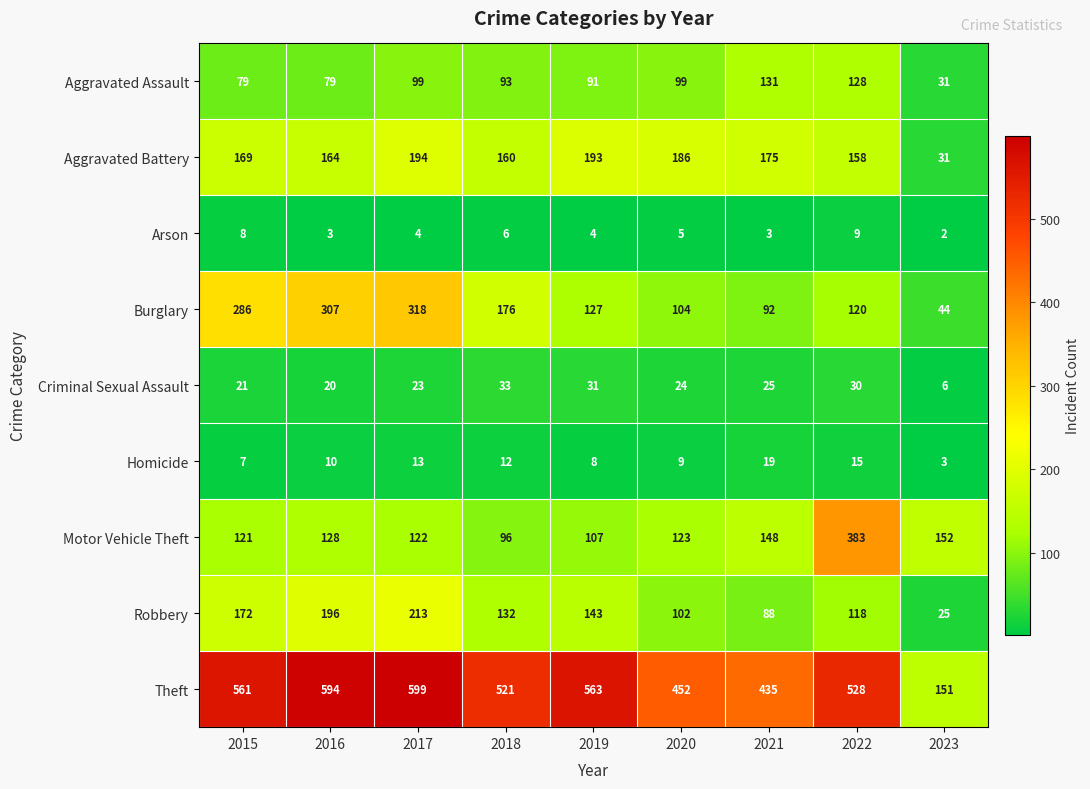

How many categories are shown in the chart?

9